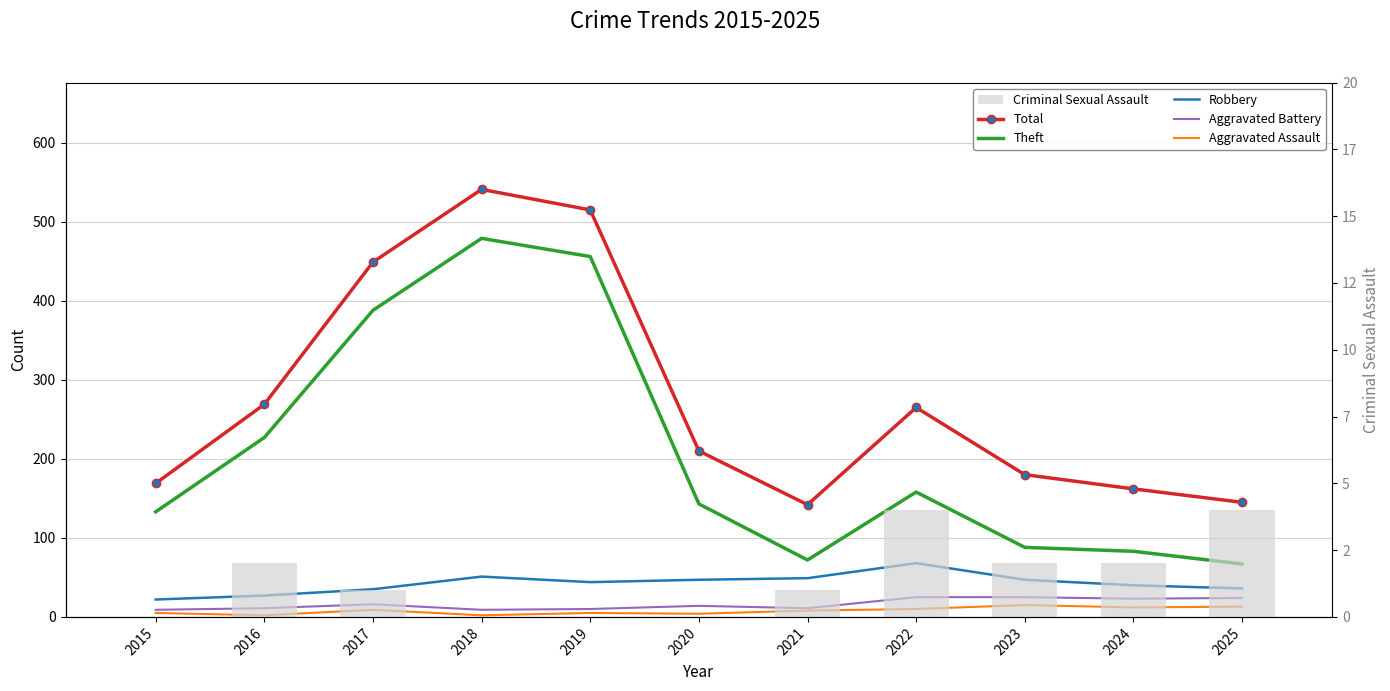

At how many categories does at least one series exceed 533?

1